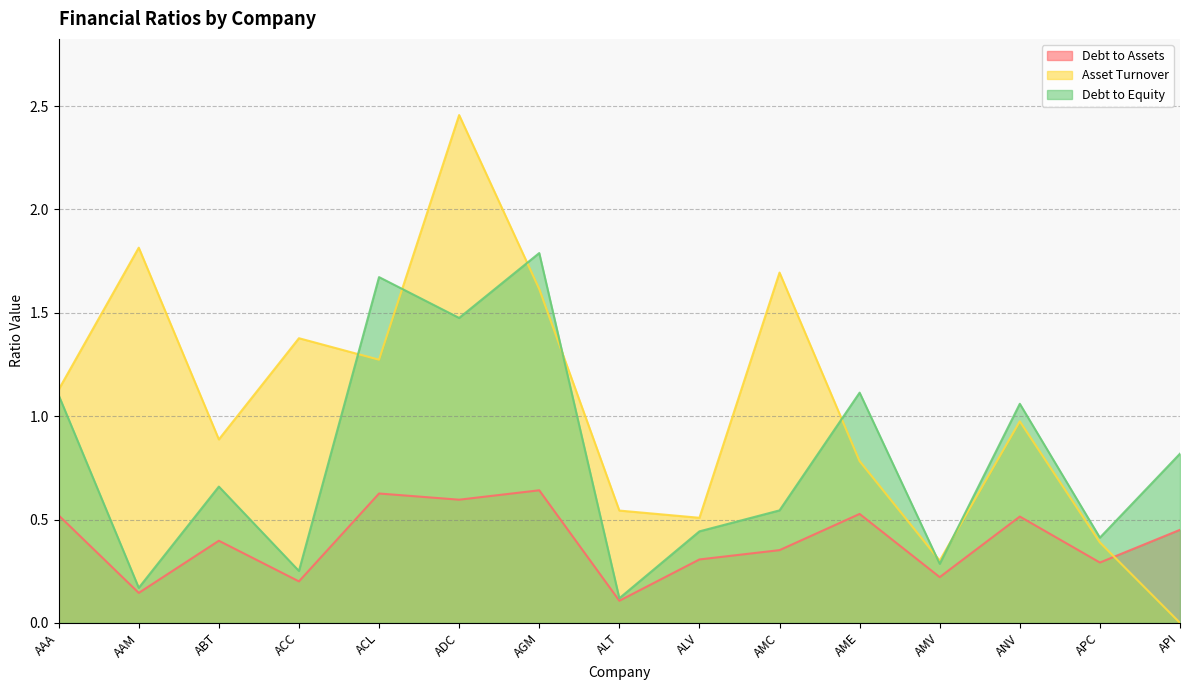

Count the number of categories in the chart.

15